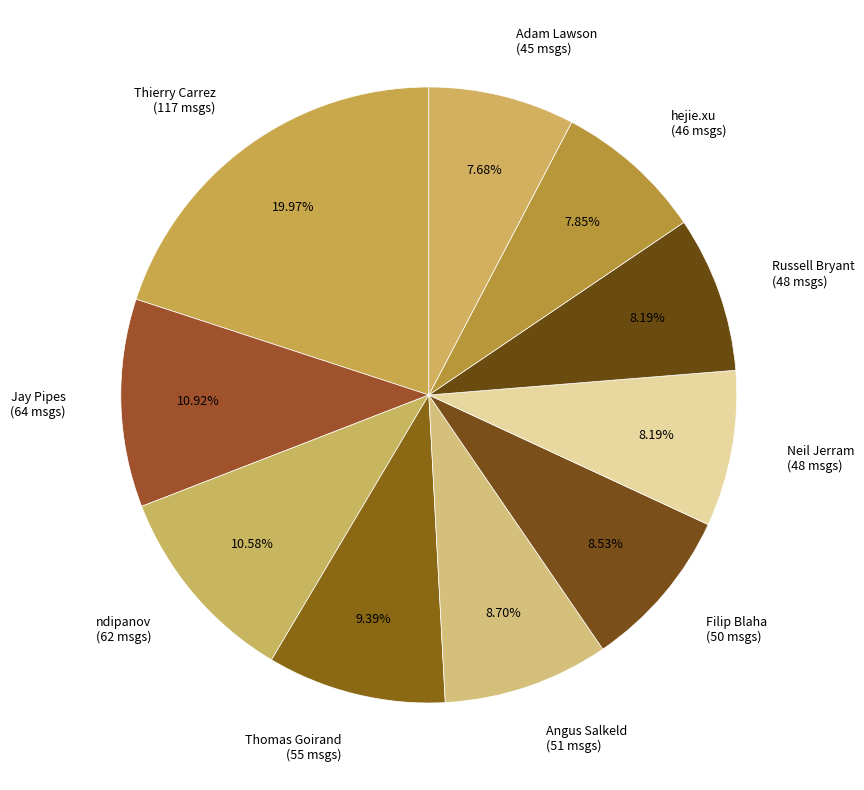

Is there any slice that represents more than half of the pie?

No